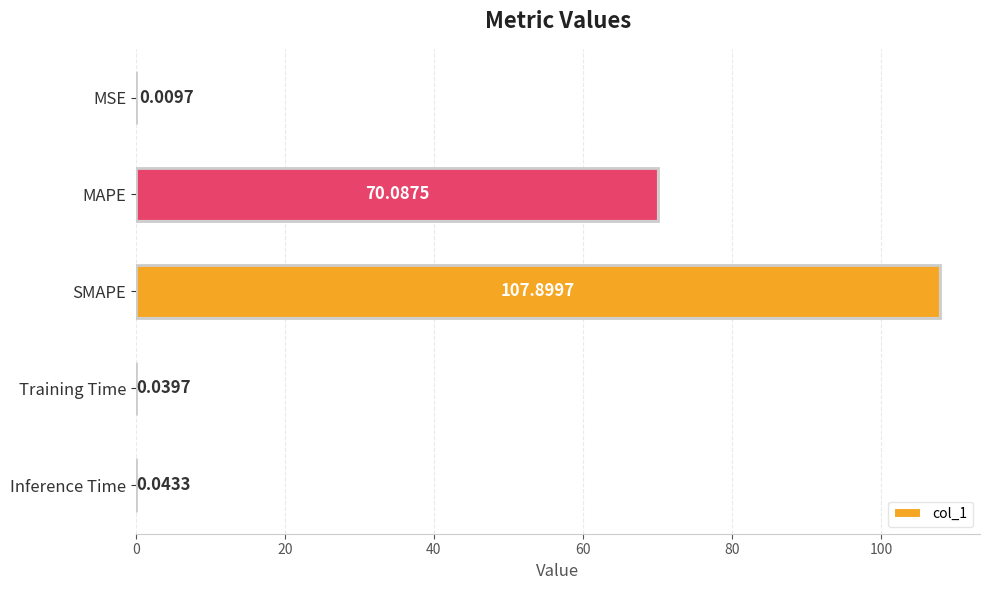

What is the sum of the values at SMAPE and Inference Time?

107.9